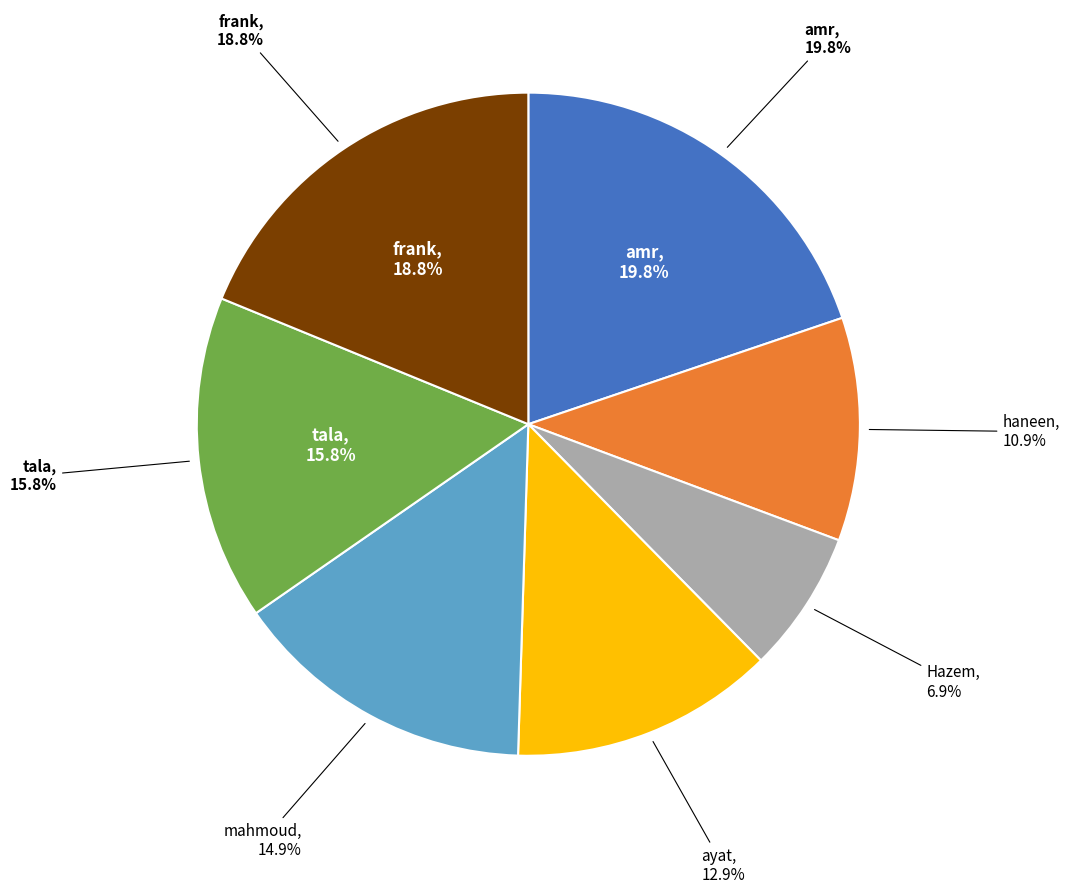

To the nearest percent, what is the average slice percentage?

14%